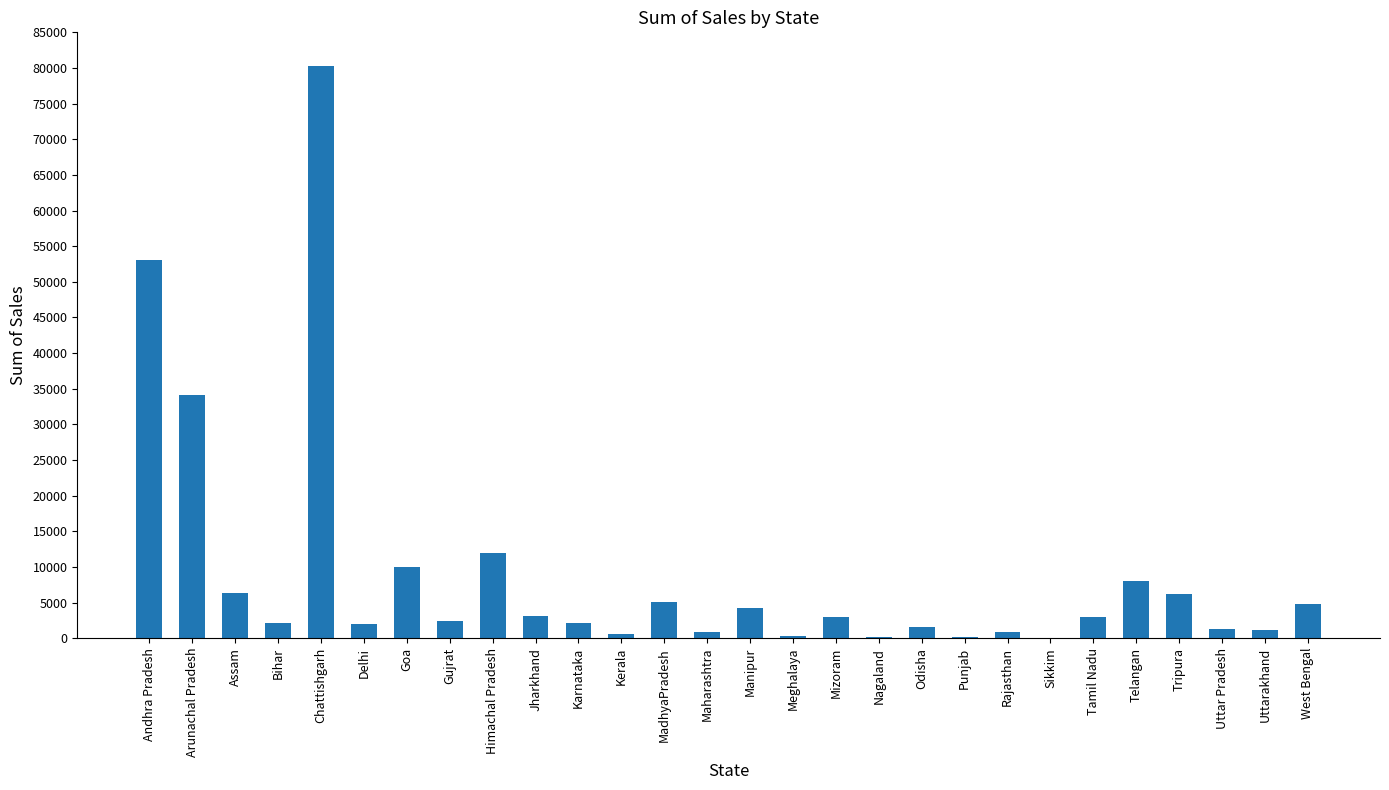

Which label corresponds to the largest value in the chart?

Chattishgarh